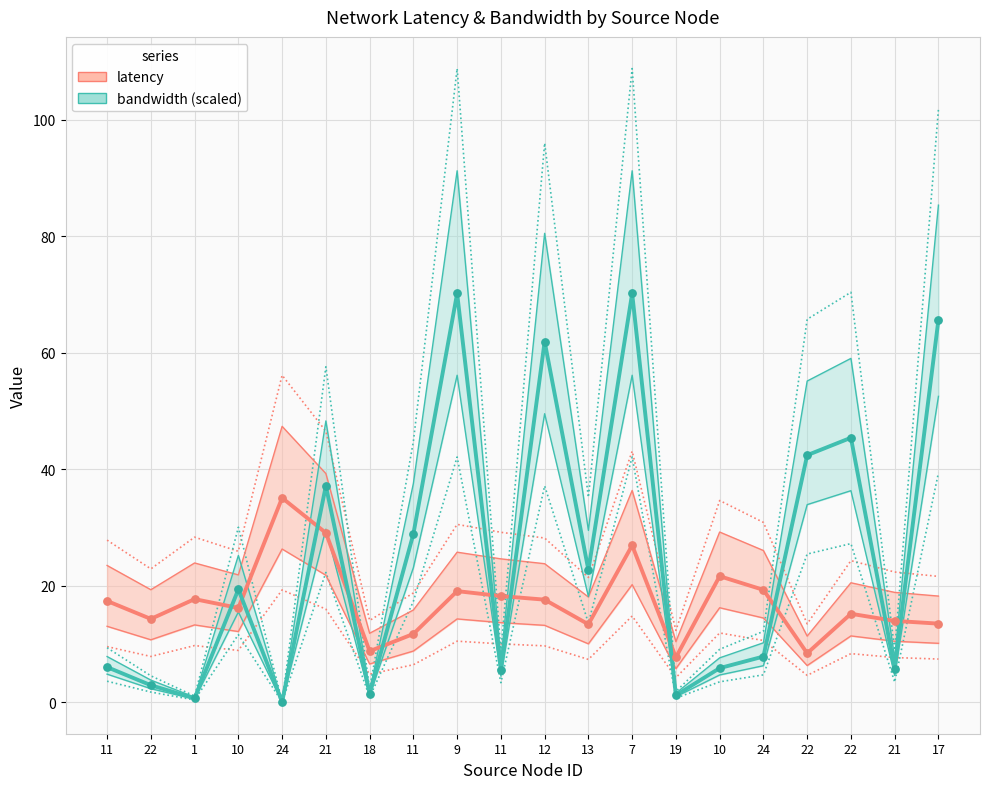

What are all the series names shown in the legend?

latency, bandwidth